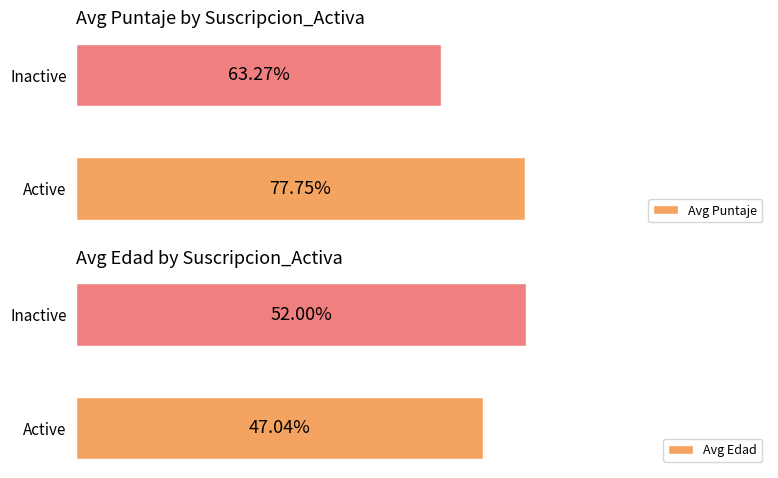

At which label does Avg Puntaje reach its peak?

Active